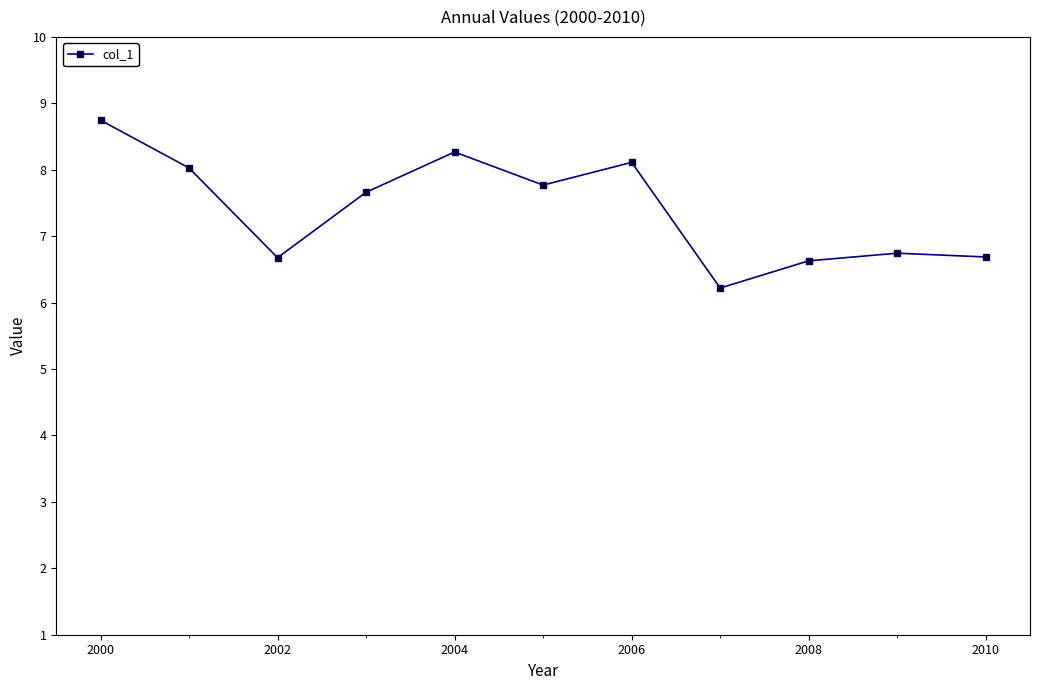

What is the value of the 10th point from the left?

6.7